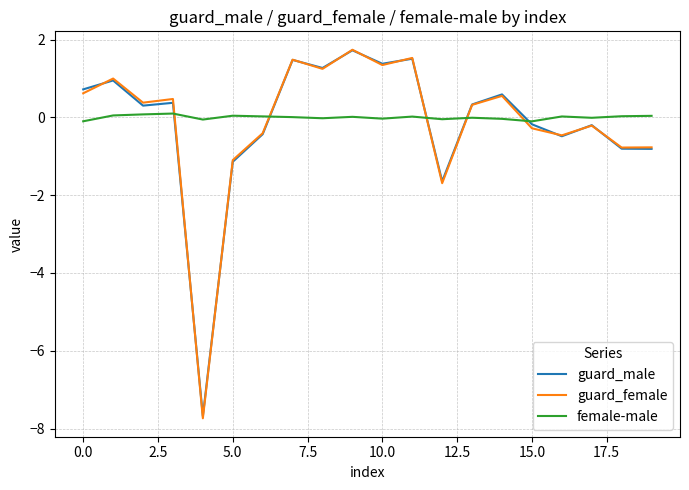

Which series has the largest range (max minus min)?

guard_female